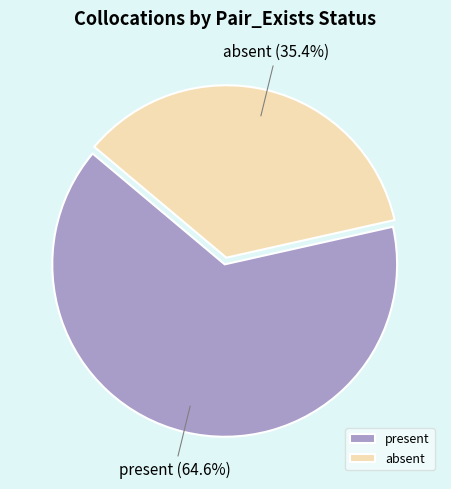

Does present represent more than half of the total?

Yes